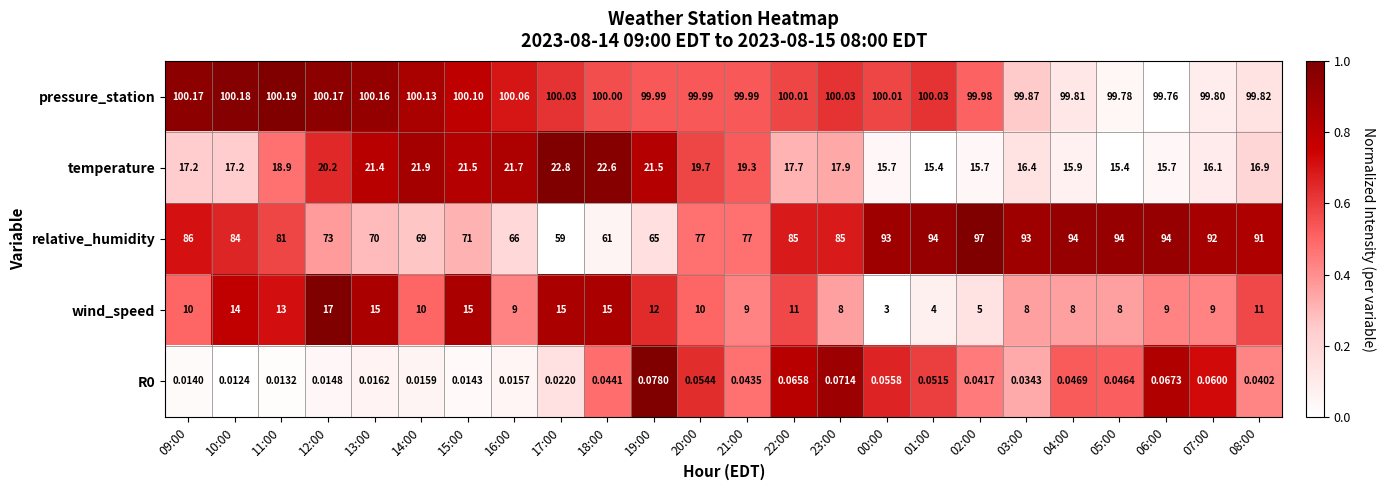

Which series changed the most between 09:00 and 12:00?

relative_humidity